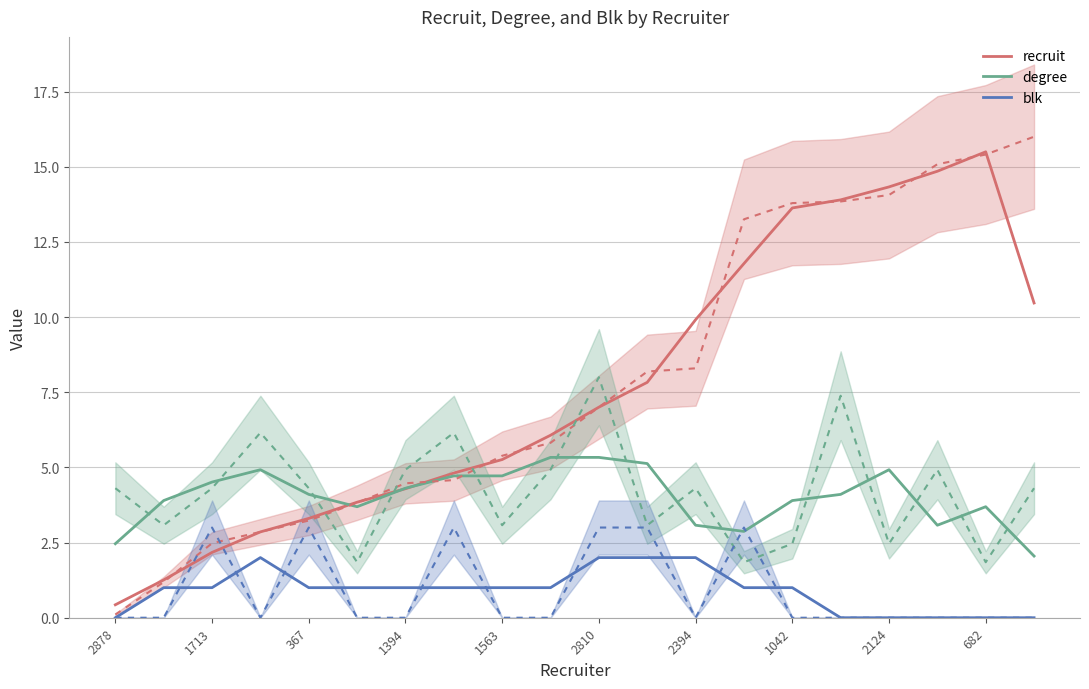

What are all the series names shown in the legend?

recruit, degree, blk